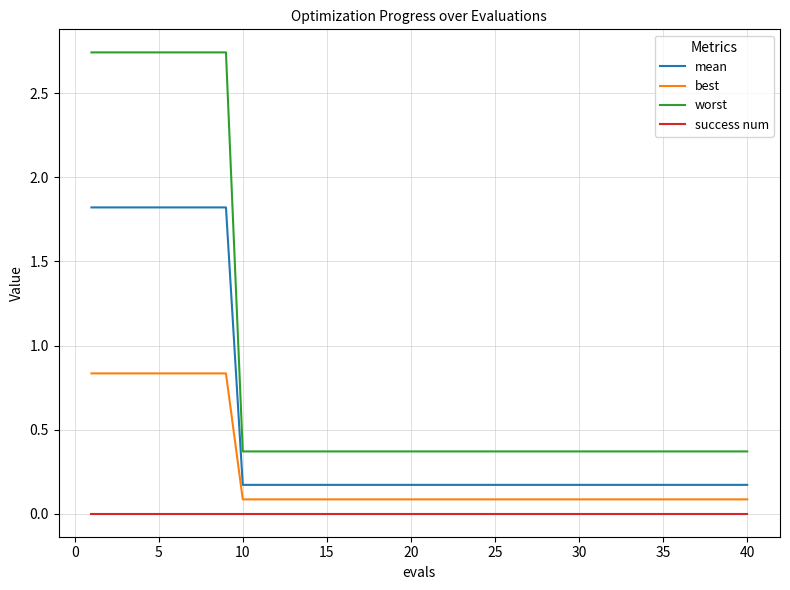

True or false: best and success num cross at least once.

False